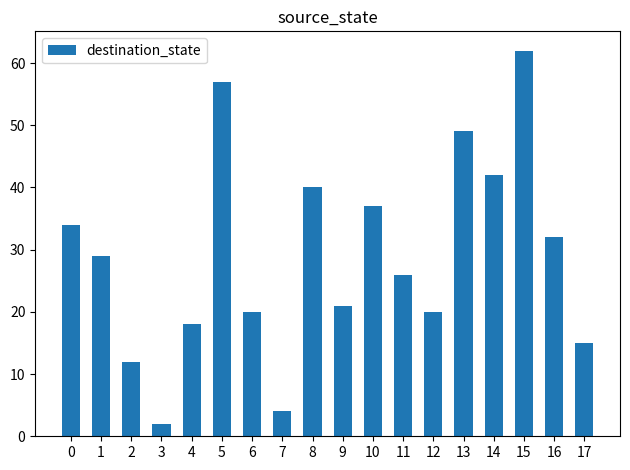

What is the sum of the values at 5 and 14?

99